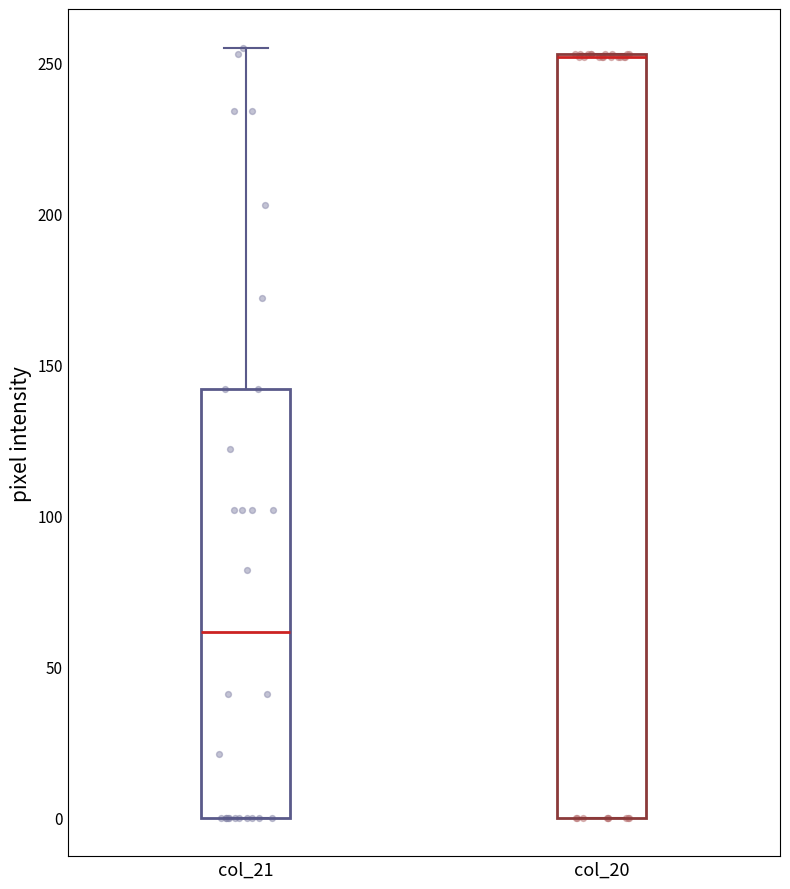

Reading left to right, read every box against the y-axis: the position of its median line, the range the box covers, and the ends of its whiskers. The values are not printed on the chart, so give them approximately, as read against the axis.

col_21: median 60, box 0 to 140, whiskers 0 to 255
col_20: median 250 (drawn on the box's upper edge), box 0 to 255, whiskers 0 to 255